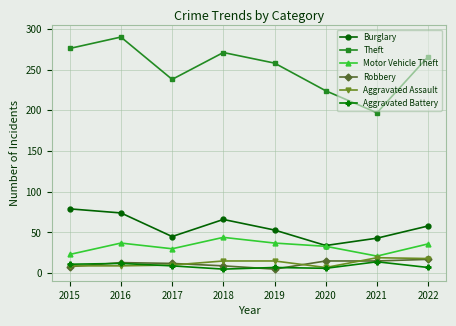

Where does the Motor Vehicle Theft series first go above 36?

2016